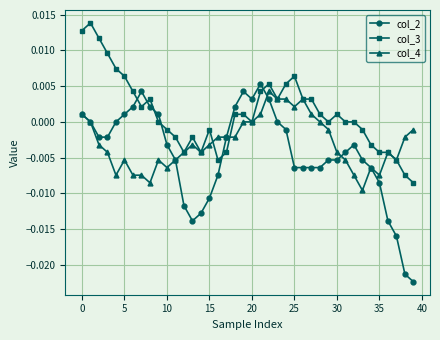

Which series has the largest range (max minus min)?

col_2